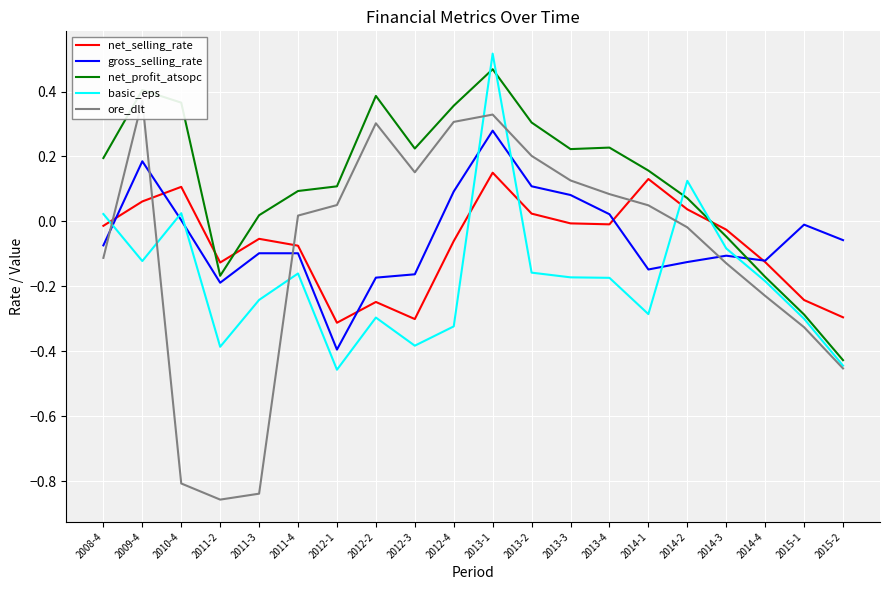

List the series in order of their peak value, lowest first.

net_selling_rate, gross_selling_rate, ore_dlt, net_profit_atsopc, basic_eps